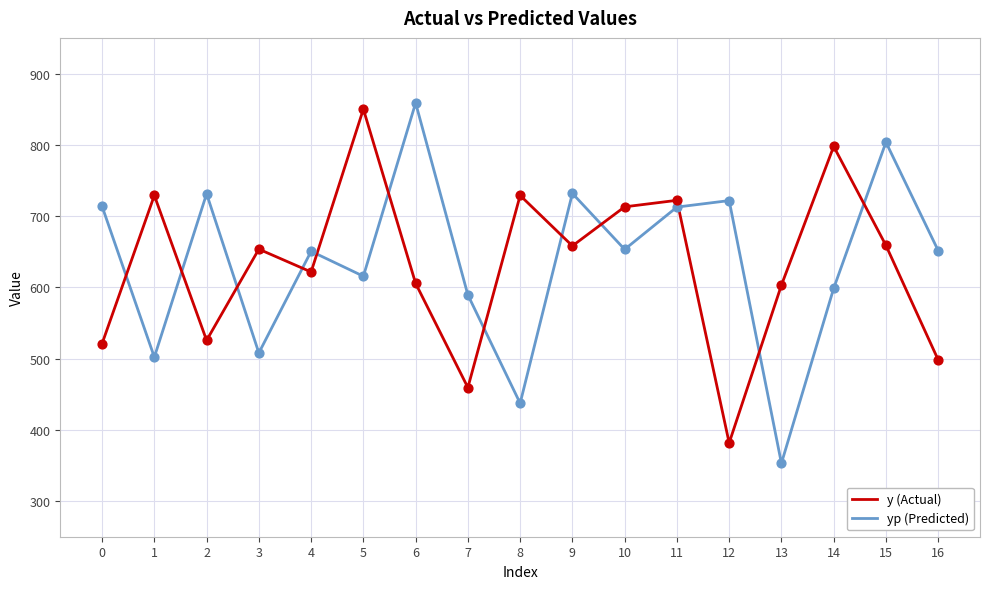

What are all the series names shown in the legend?

y (Actual), yp (Predicted)